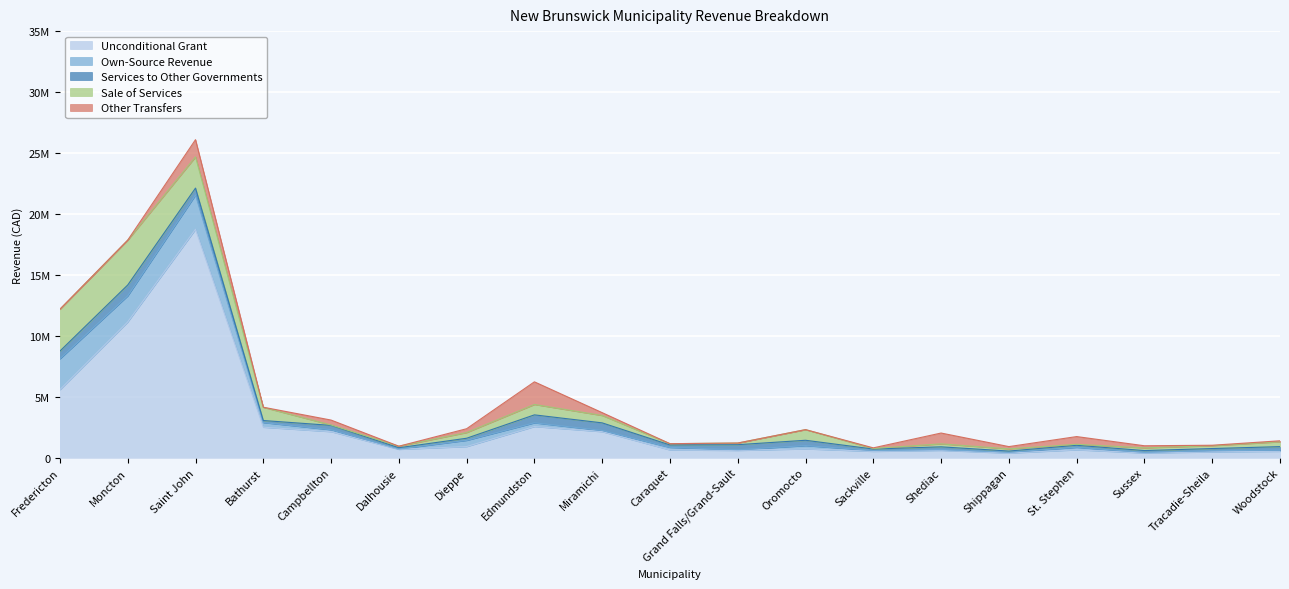

Rank the categories by Unconditional Grant value from lowest to highest.

Shippagan, Sussex, Tracadie-Sheila, Sackville, Woodstock, Grand Falls/Grand-Sault, Shediac, Caraquet, St. Stephen, Dalhousie, Oromocto, Dieppe, Miramichi, Campbellton, Bathurst, Edmundston, Fredericton, Moncton, Saint John